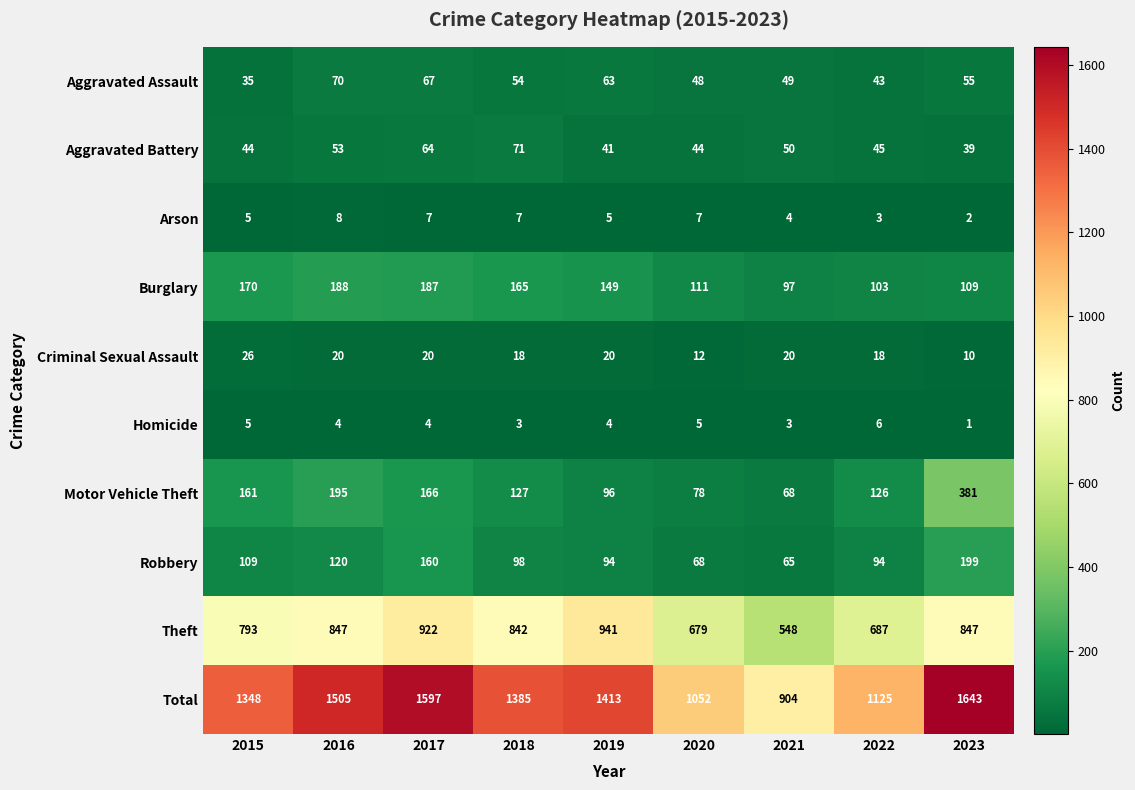

Is it true that Robbery equals 68 at 2020?

True